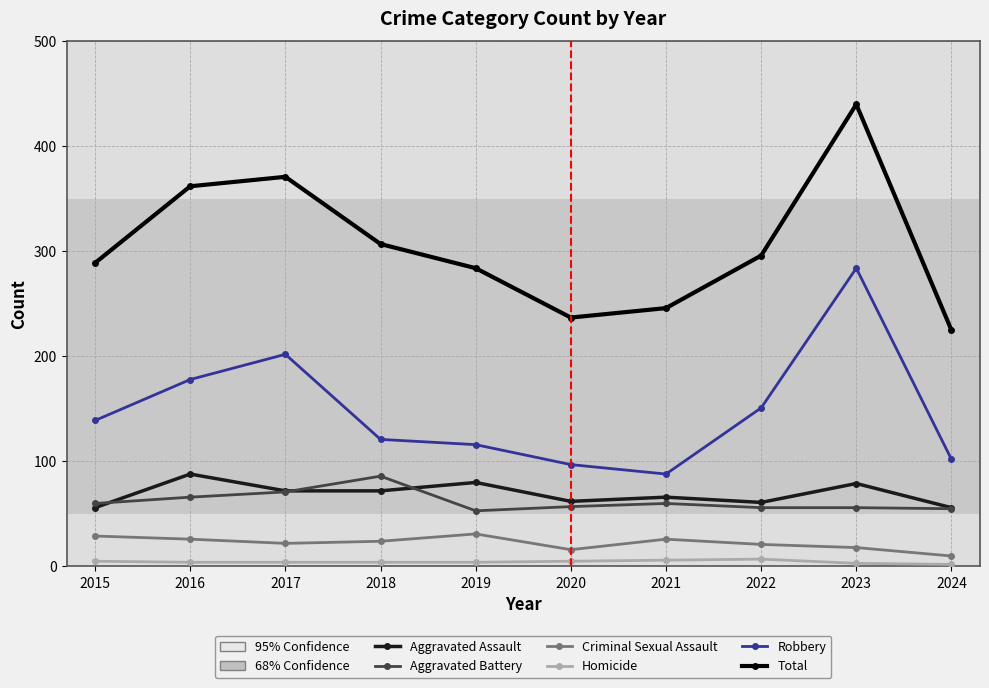

What is the difference between the maximum and minimum values in the Aggravated Assault series?

32